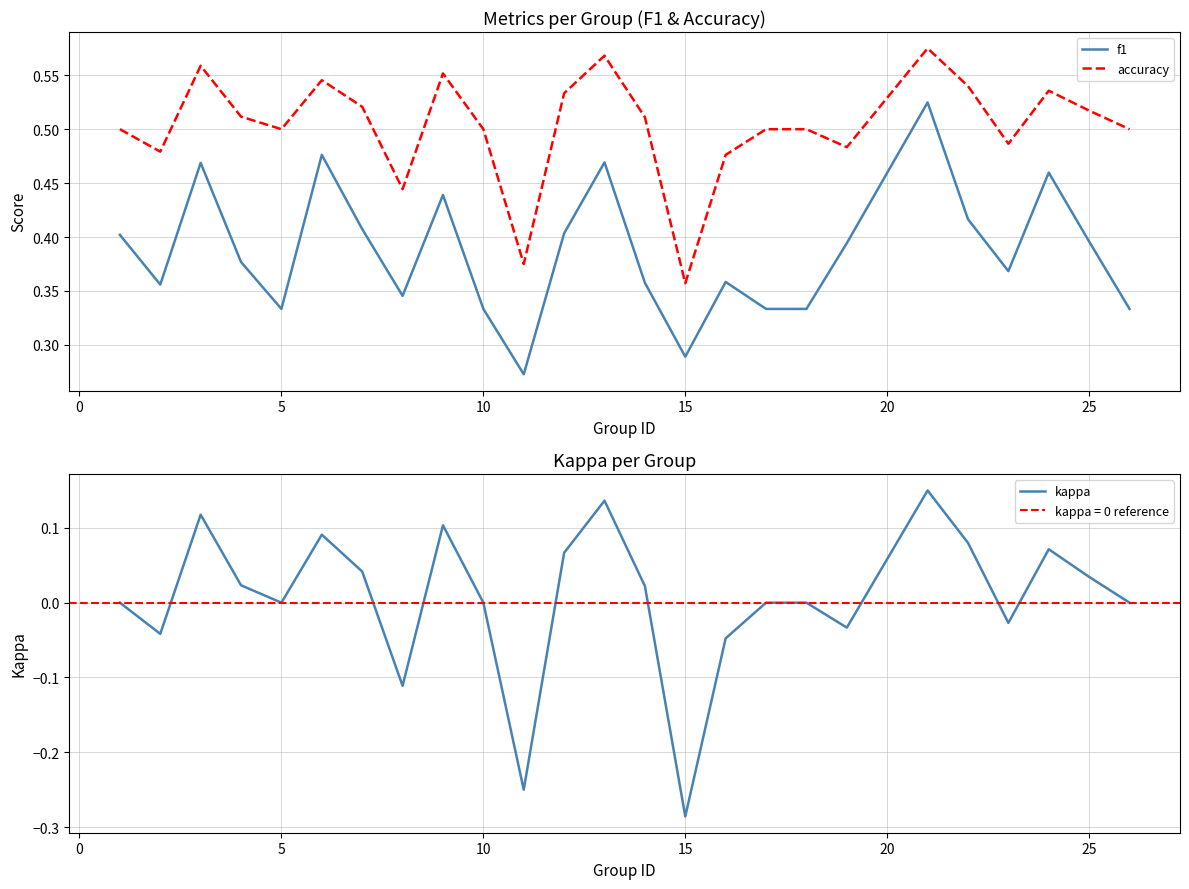

Is this an area chart (filled region under the line)?

No